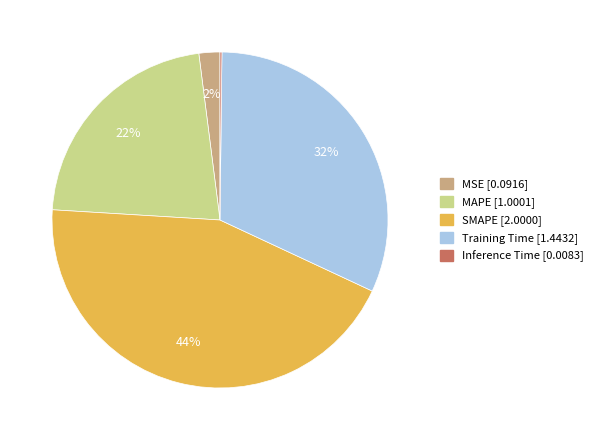

Is it true that SMAPE is 30% of the pie?

False